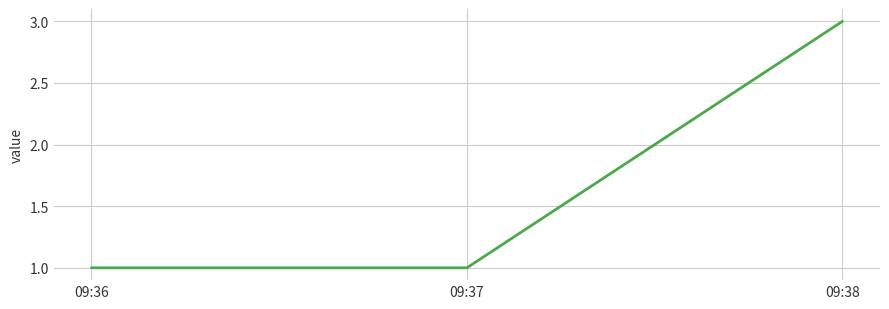

How many distinct data groups are displayed?

1